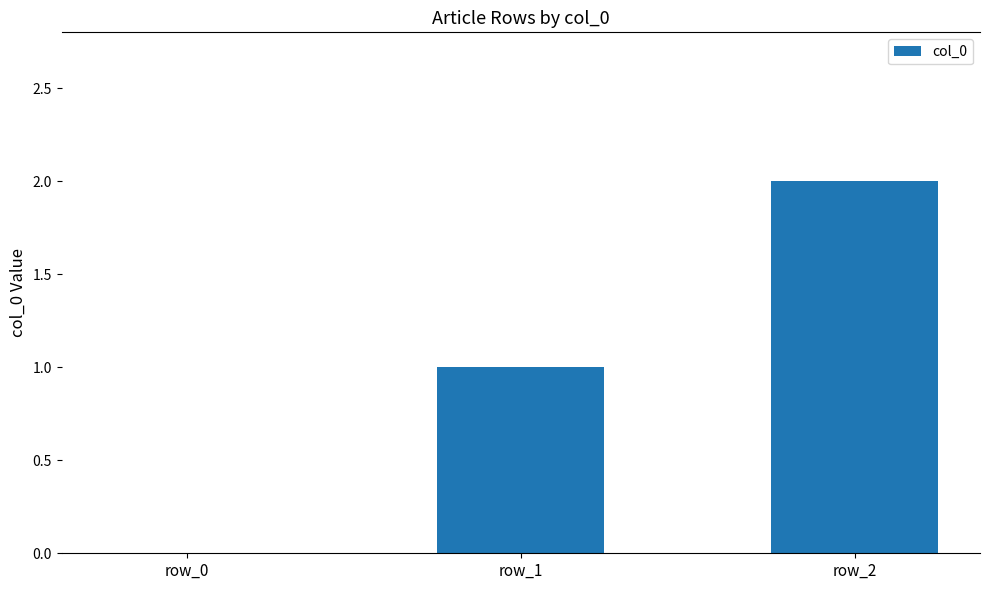

Reading left to right, extract all data points from this chart.

0	1	2